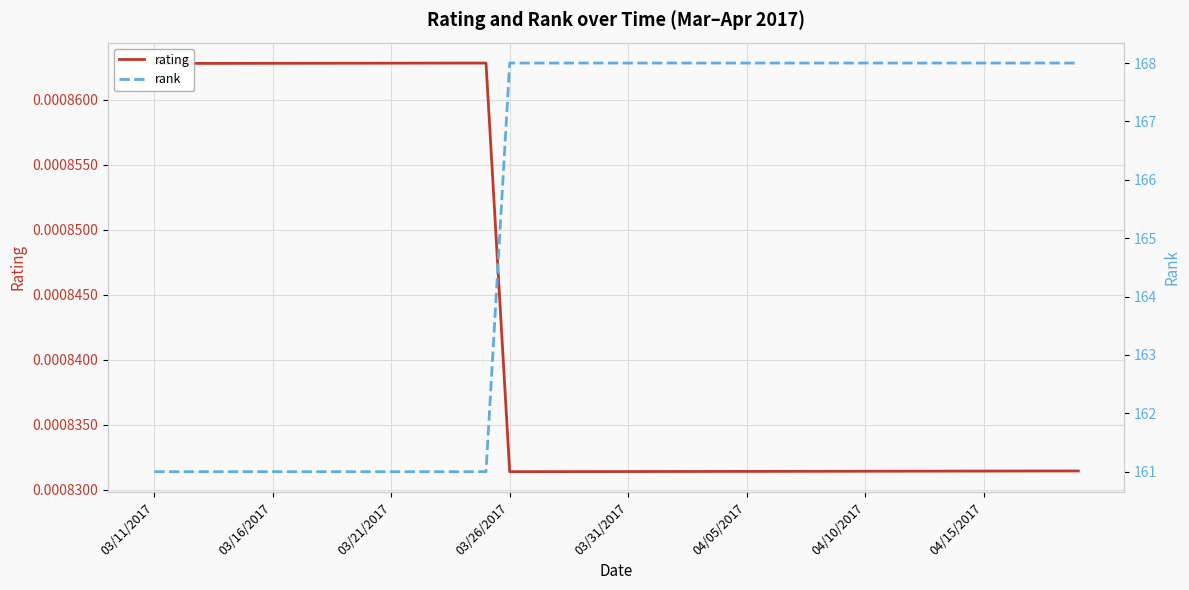

How many lines are shown in the chart?

2